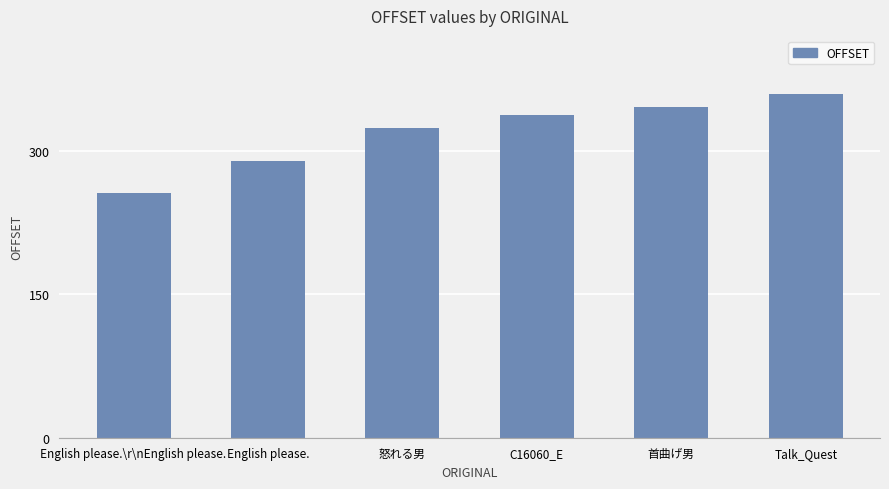

The value at C16060_E is 337. True or false?

True